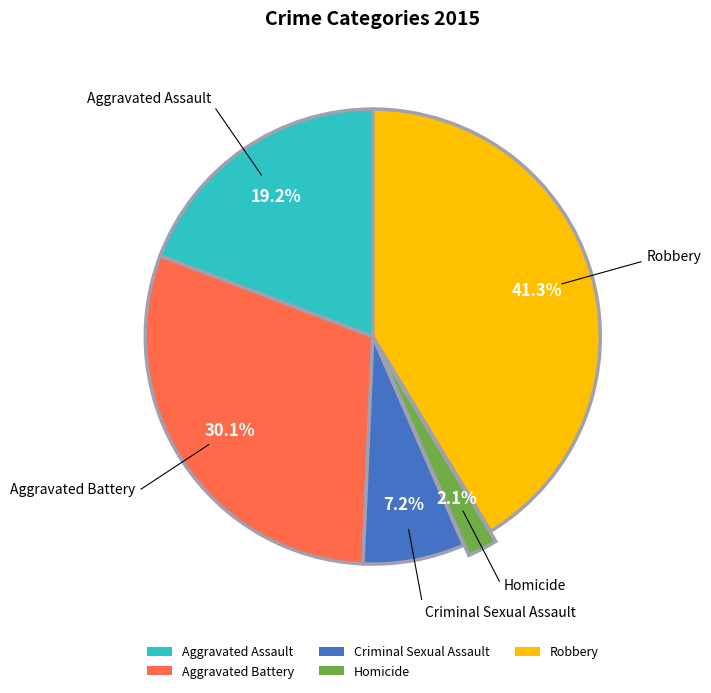

Is Criminal Sexual Assault the majority of the pie?

No